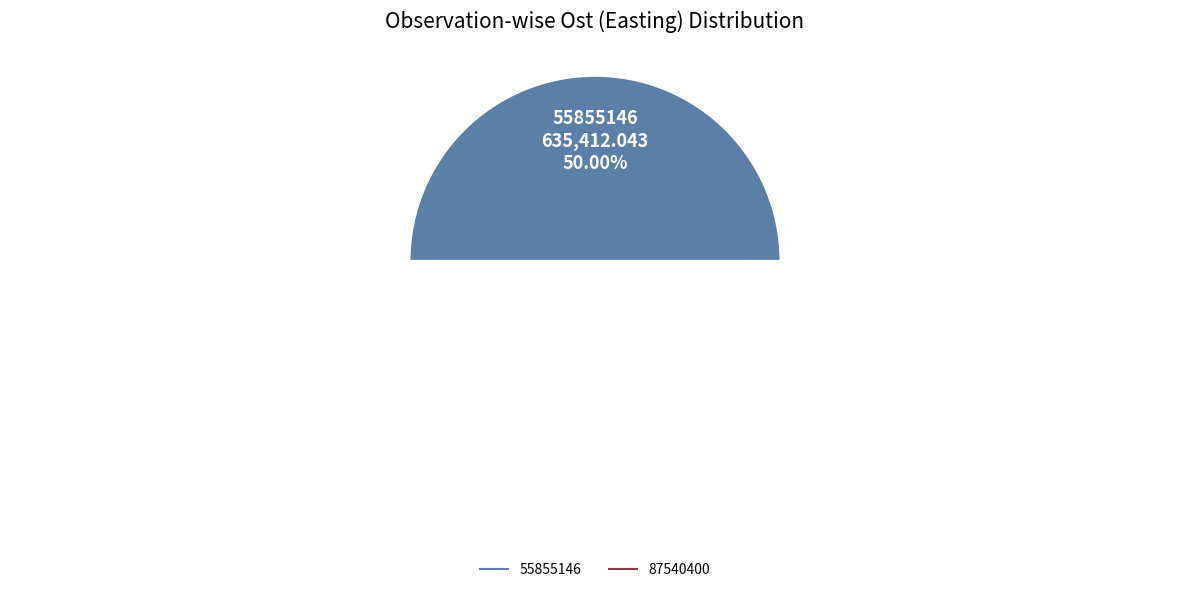

Which category has the biggest portion of the pie?

55855146